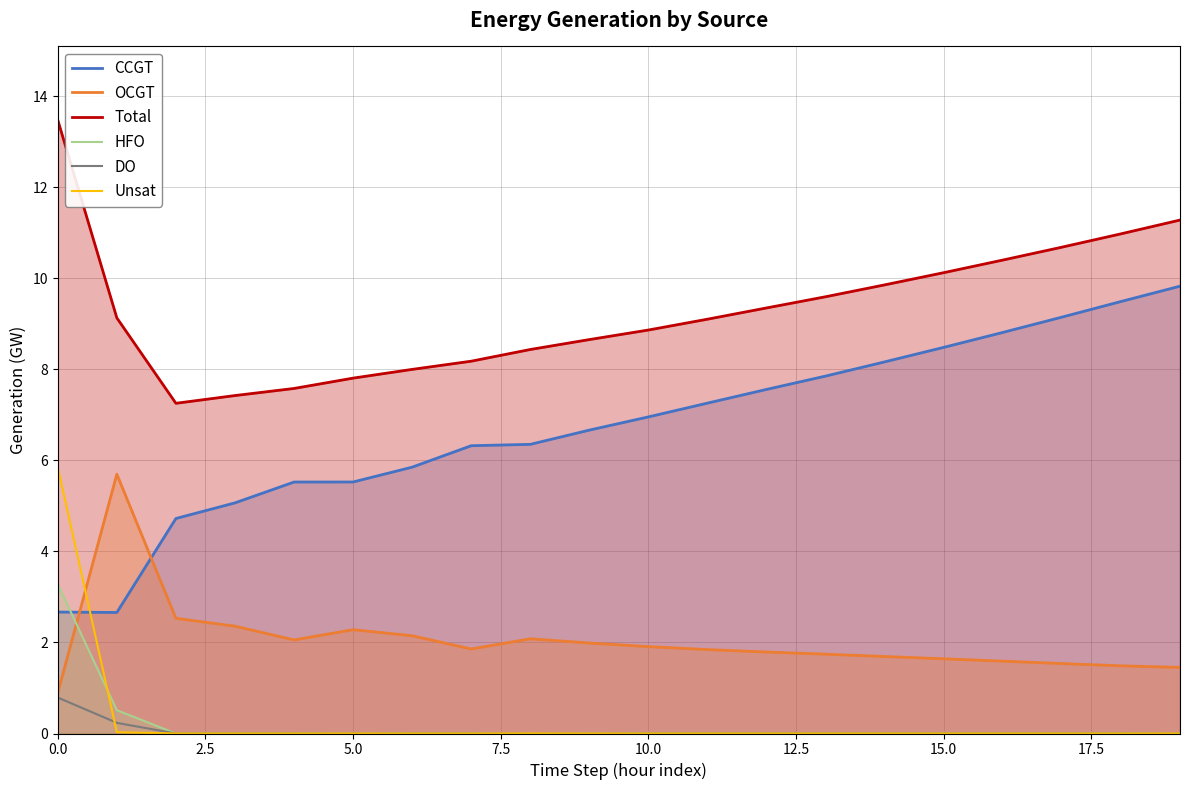

What is the average value of the HFO series?

0.2